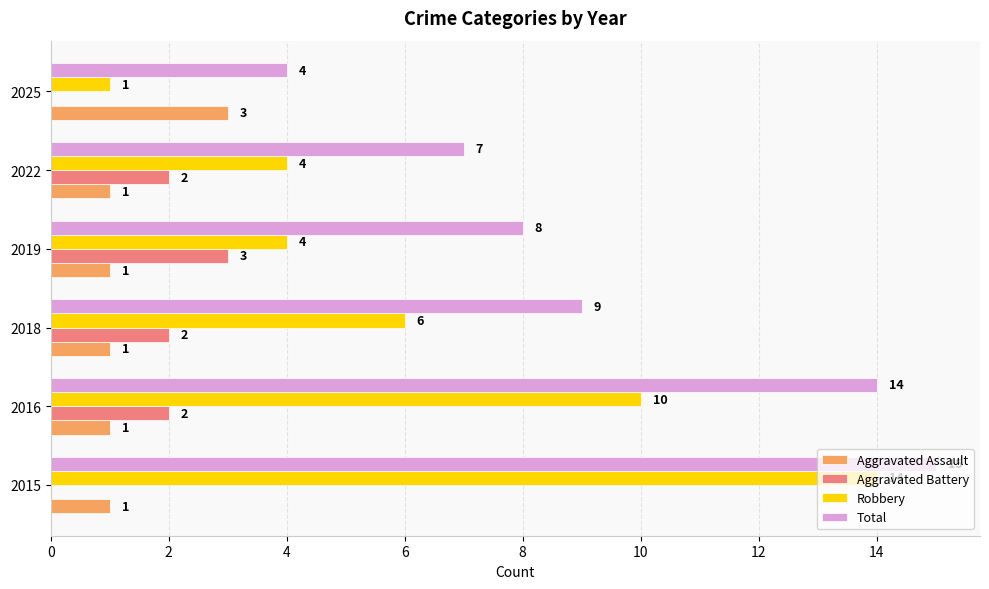

What are all the series names shown in the legend?

Aggravated Assault, Aggravated Battery, Robbery, Total